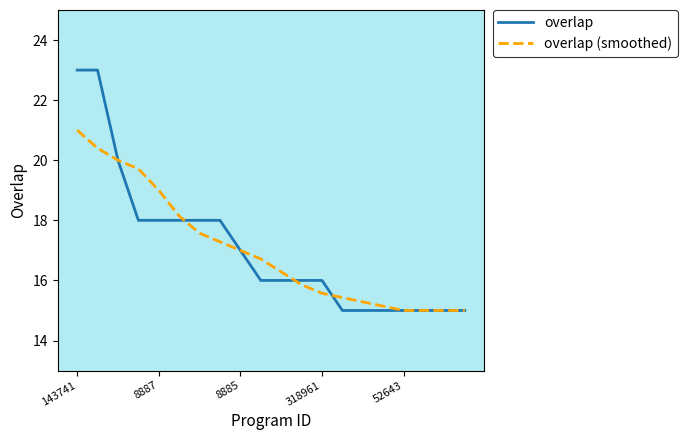

True or false: overlap and overlap (smoothed) intersect in this chart.

True